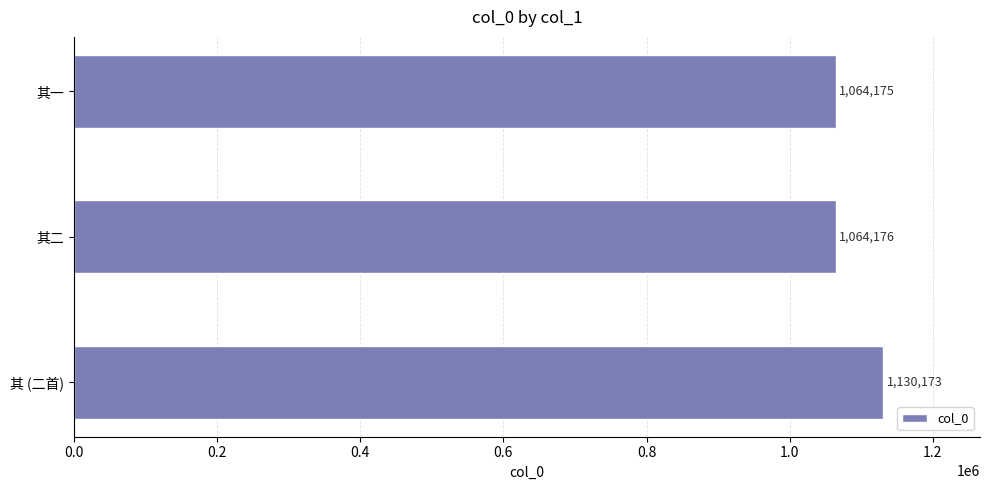

List the labels in order of value, largest first.

其 (二首), 其二, 其一